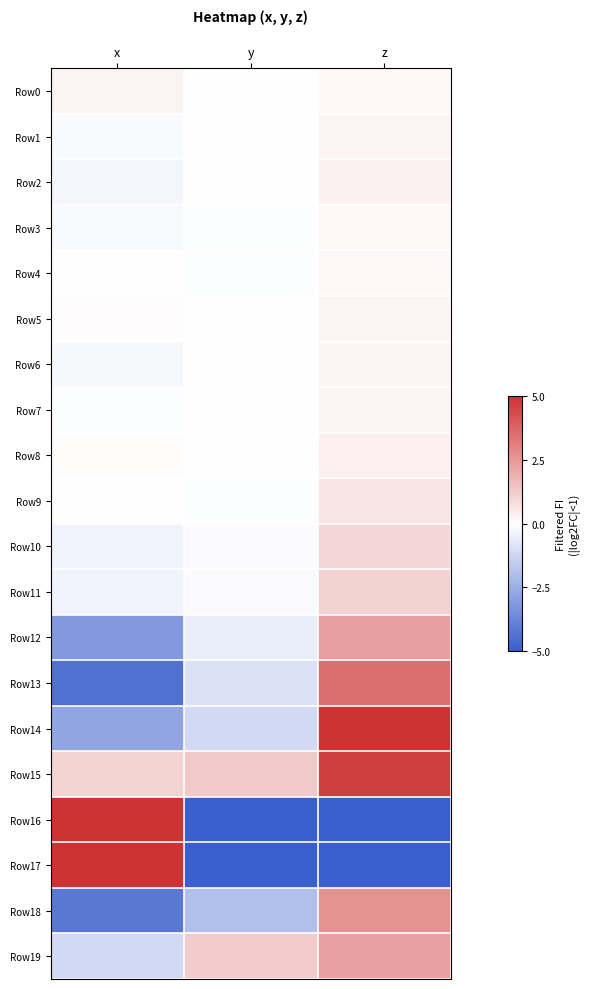

At z, list the series in order from smallest to largest.

Row17, Row16, Row3, Row0, Row4, Row5, Row1, Row6, Row7, Row2, Row8, Row9, Row10, Row11, Row19, Row12, Row18, Row13, Row15, Row14